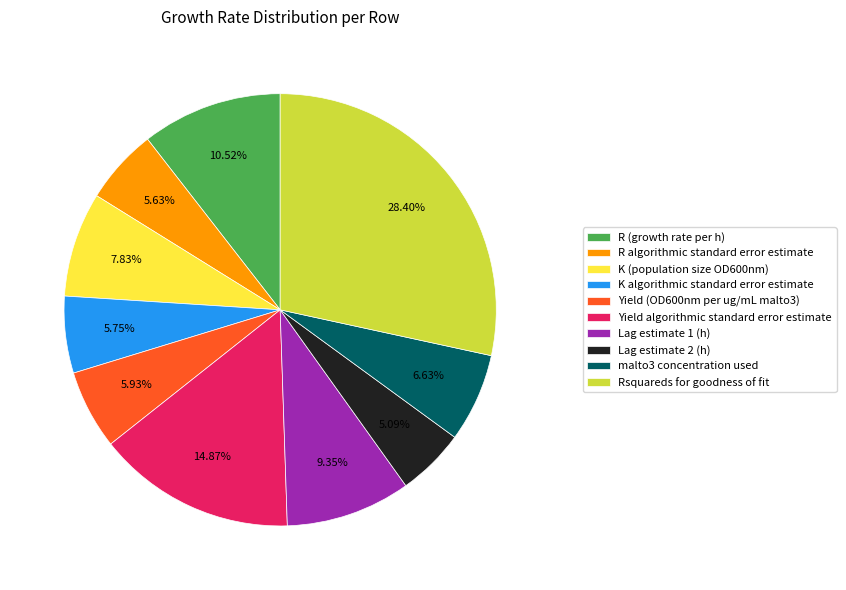

To the nearest percent, what portion does malto3 concentration used represent?

7%